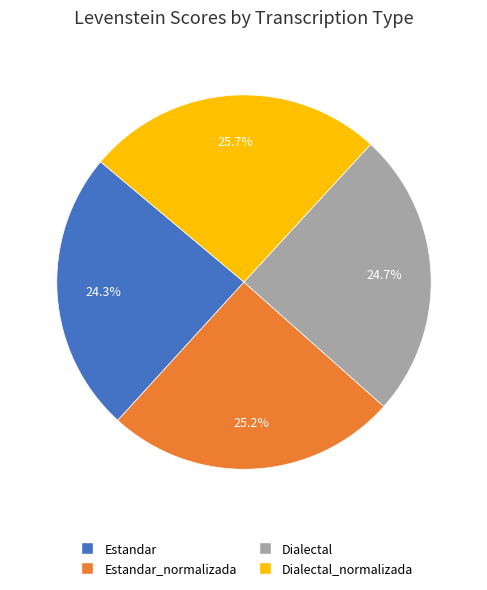

Is there a majority slice in this chart?

No